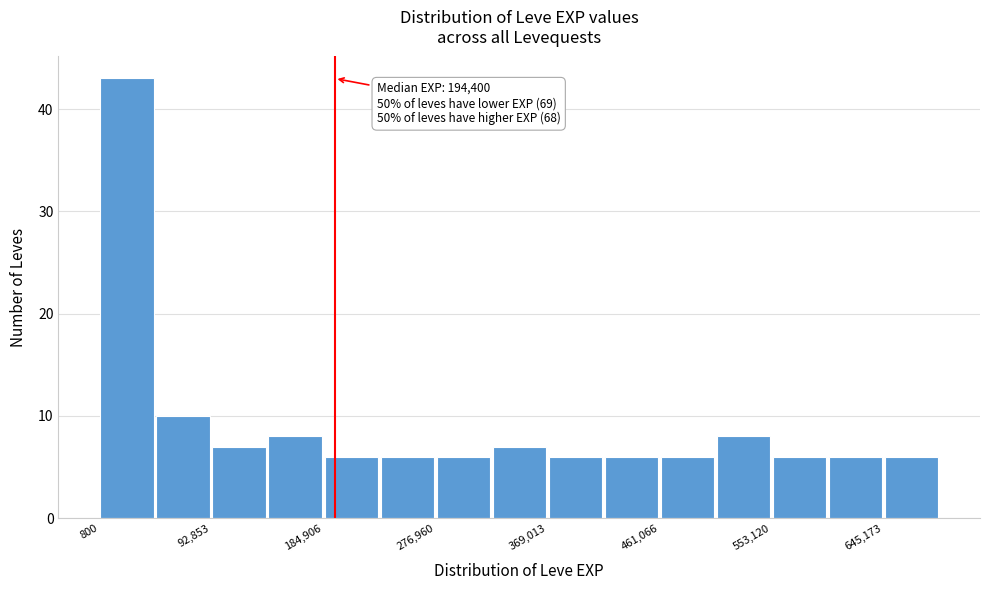

Over which range of the x-axis is the bar tallest?

0 to 50000